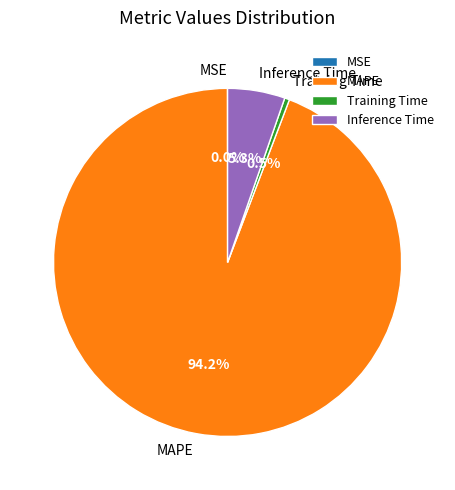

What is the largest slice in the pie chart?

MAPE